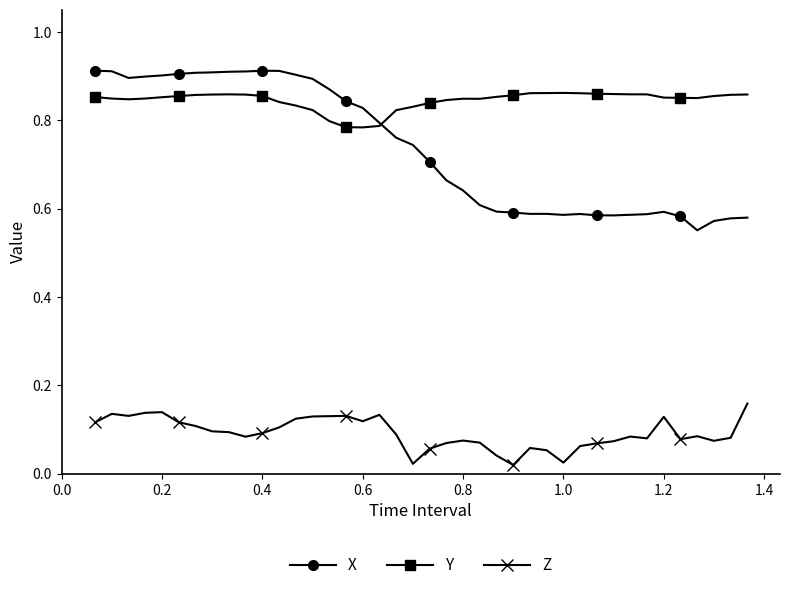

Which series has the largest range (max minus min)?

X